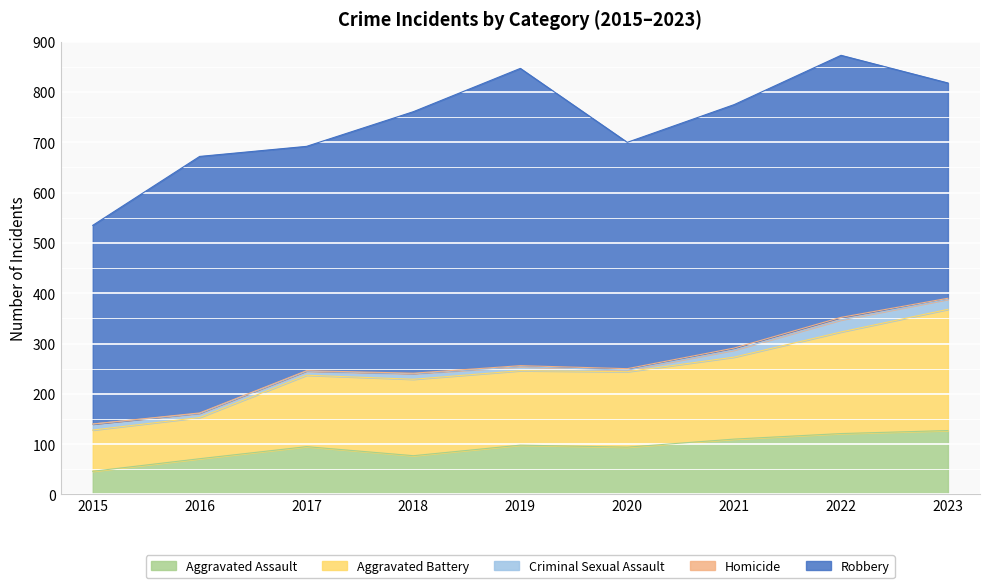

At which category is the sum across all series the highest?

2022